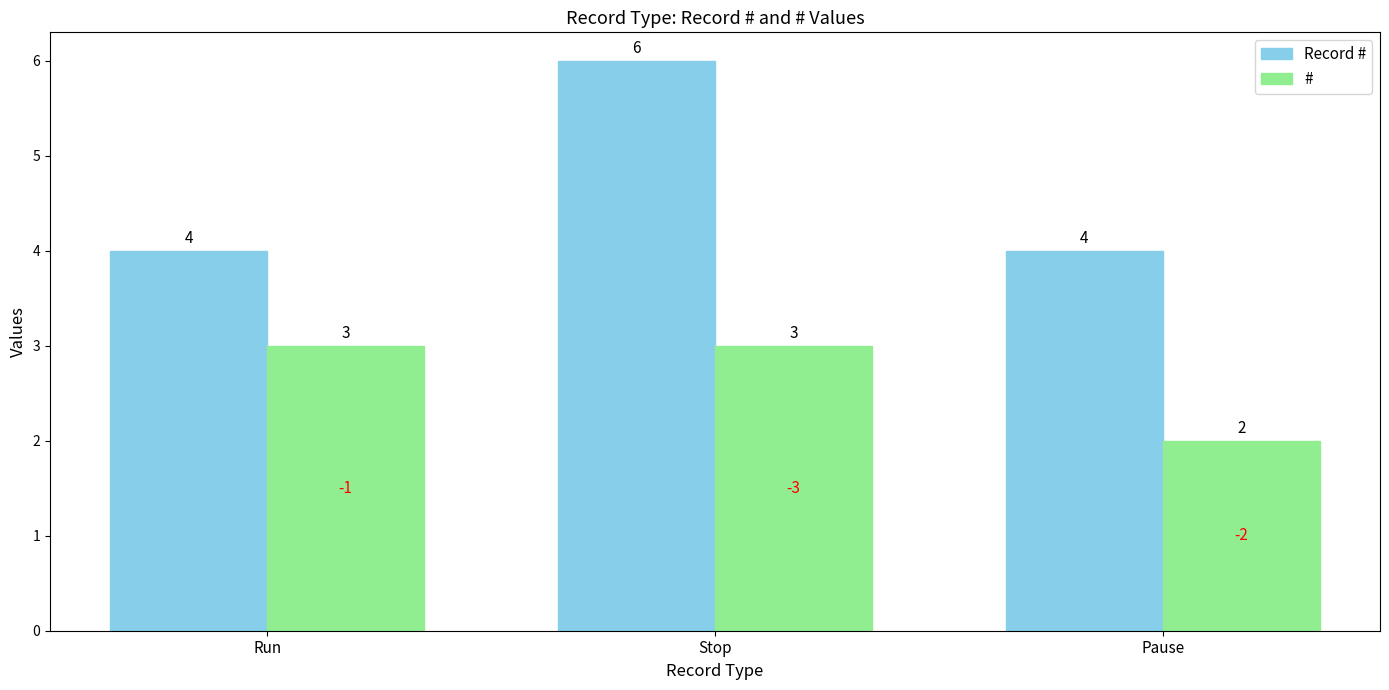

What is the value of the Record # bar at the 2nd from the left?

6